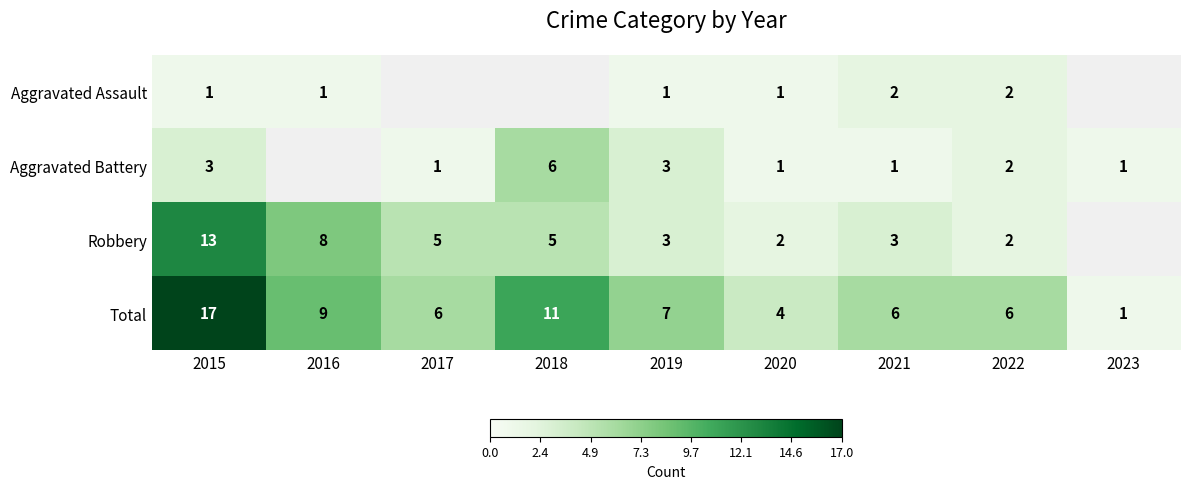

What is the highest value of the Total series?

17